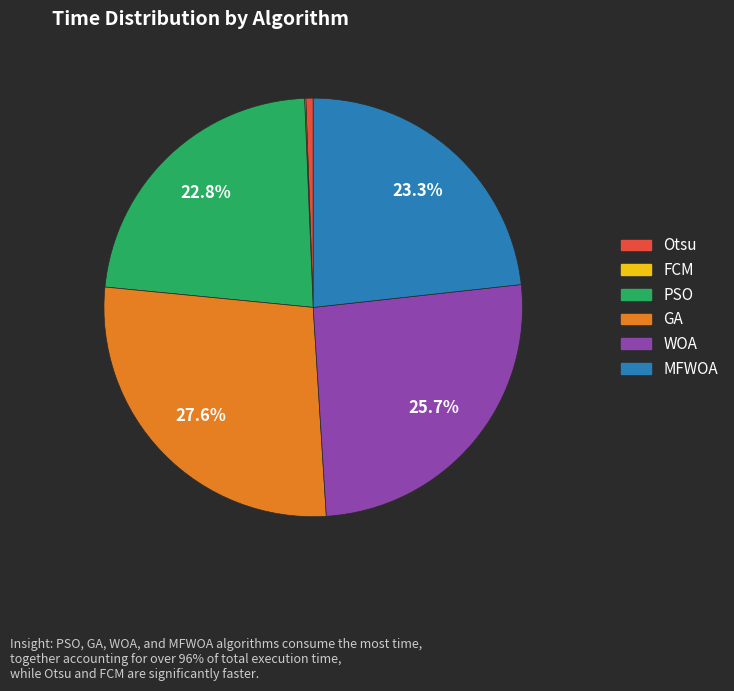

Is GA the majority of the pie?

No